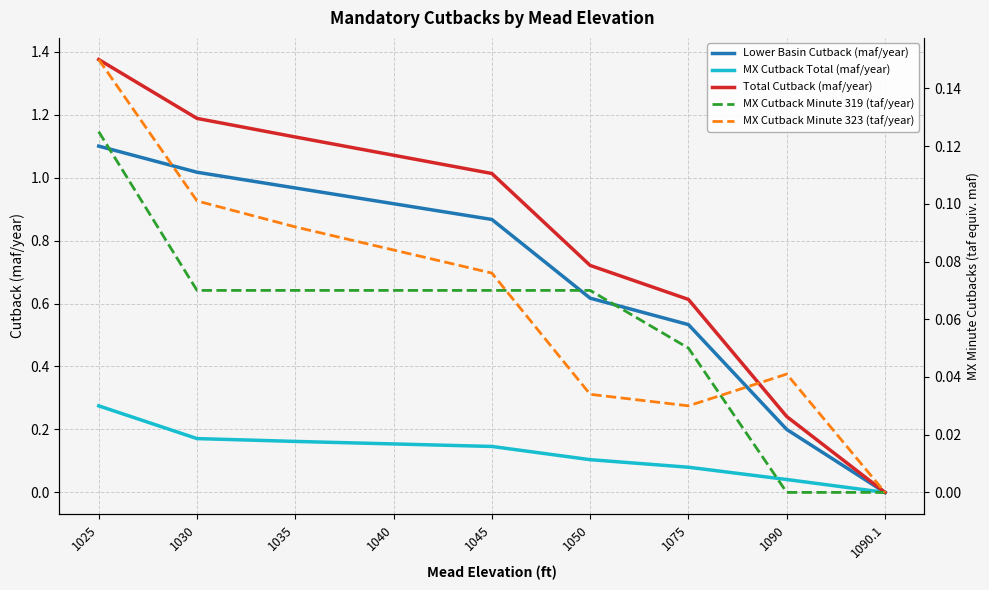

What are all the series names shown in the legend?

Lower Basin Cutback (maf/year), MX Cutback Total (maf/year), Total Cutback (maf/year), MX Cutback Minute 319 (taf/year), MX Cutback Minute 323 (taf/year)